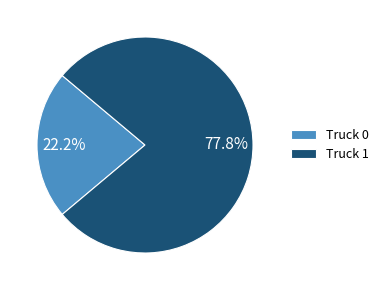

To the nearest percent, what is the difference between the largest and smallest slice percentages?

56%